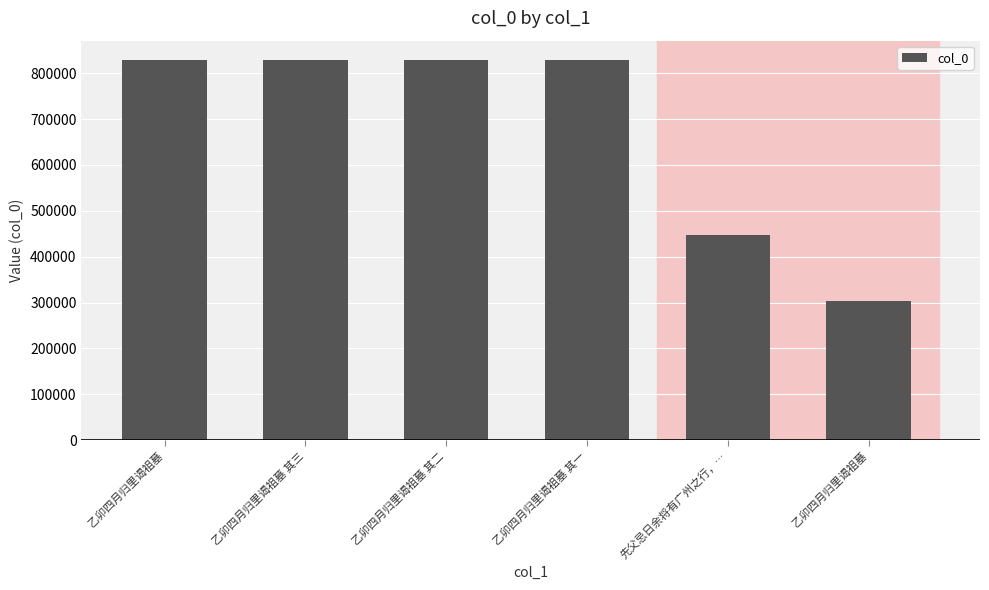

What is the difference between the maximum and minimum values?

525297